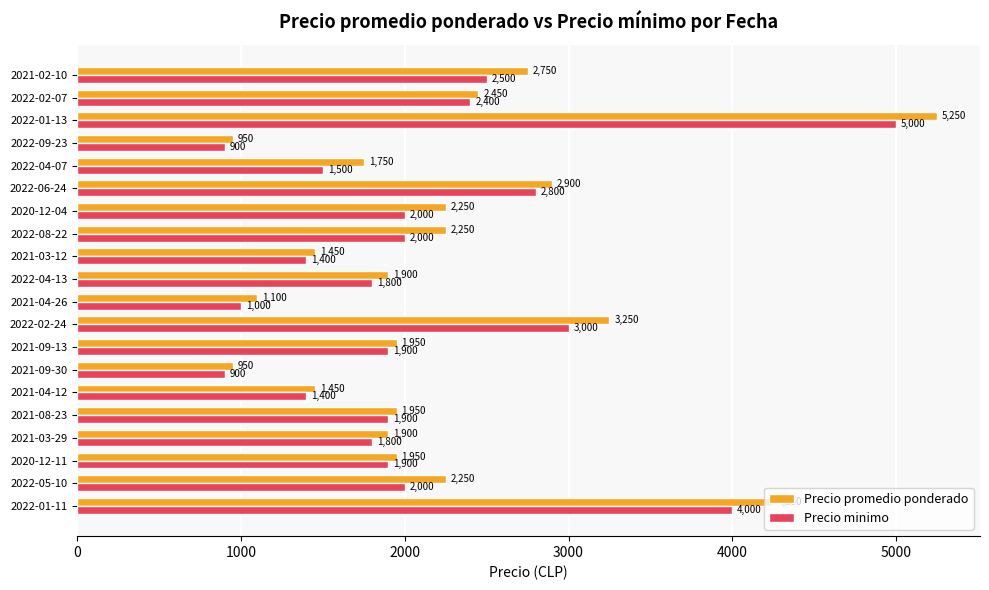

What is the total value across all series at 2022-09-23?

1850